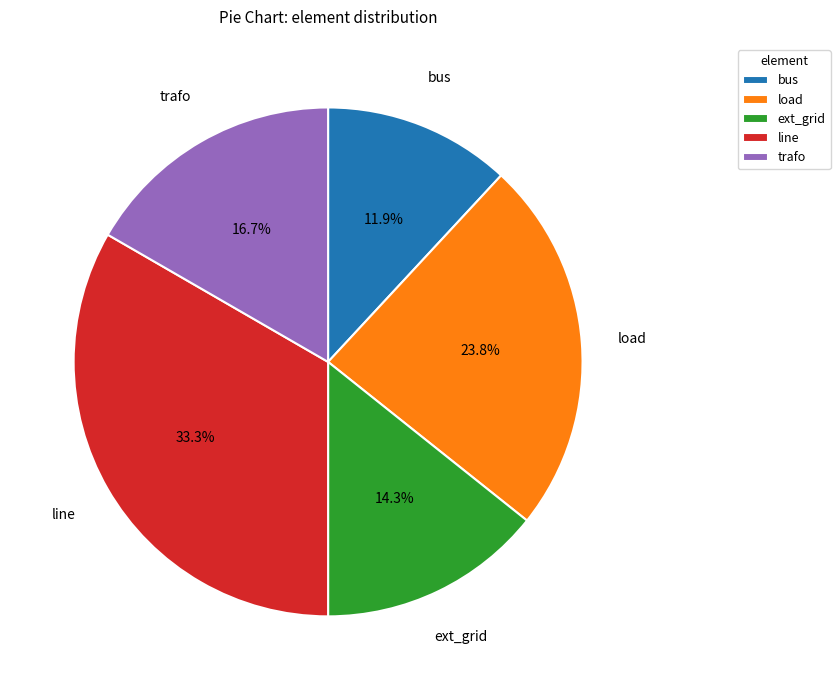

To the nearest percent, what is the combined percentage of bus and ext_grid?

26%